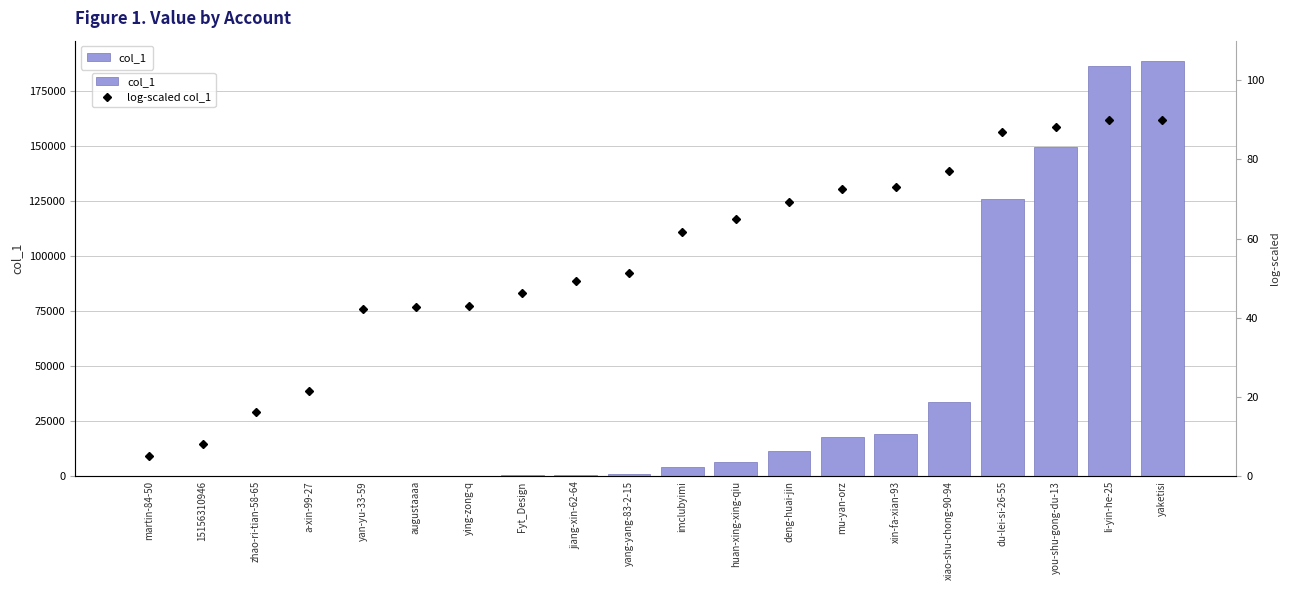

What position from the right is mu-yan-orz?

7